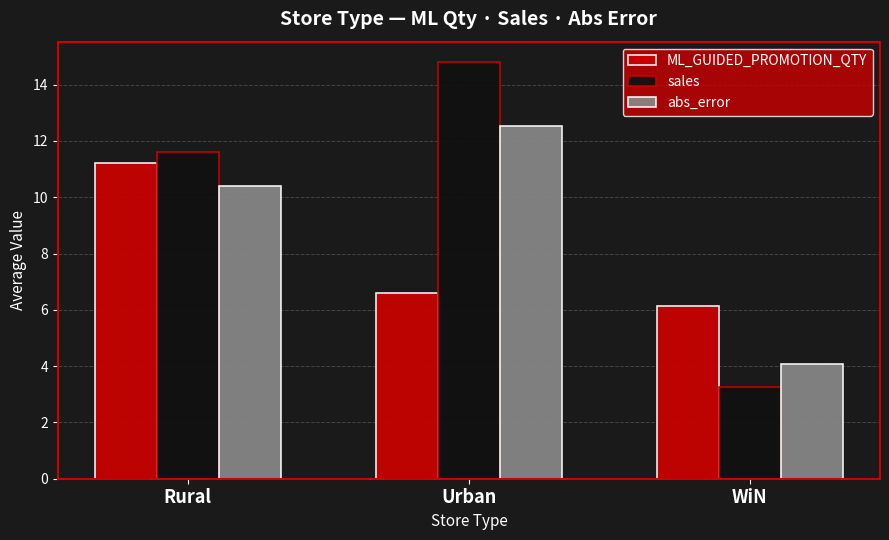

Which category has the highest value across all series?

Urban